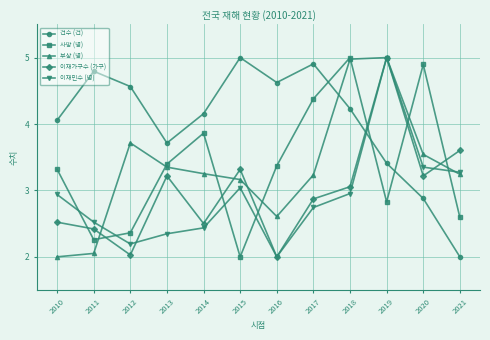

Which series has the largest total across all categories?

건수 (건)